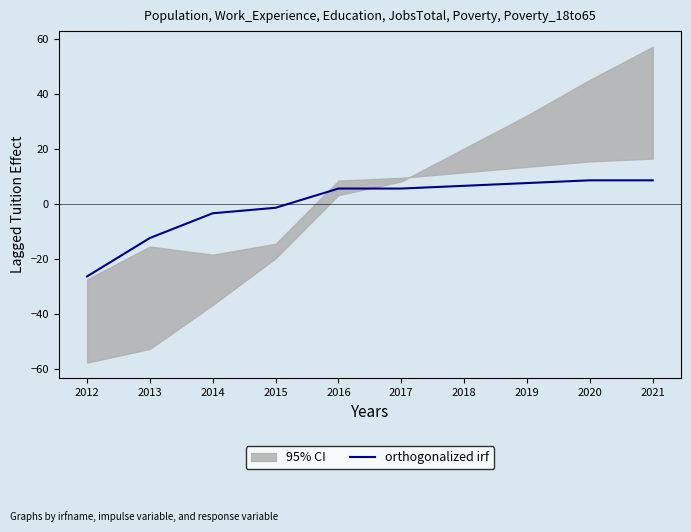

Approximately how many times larger is the value at 2019 compared to 2018?

1.1